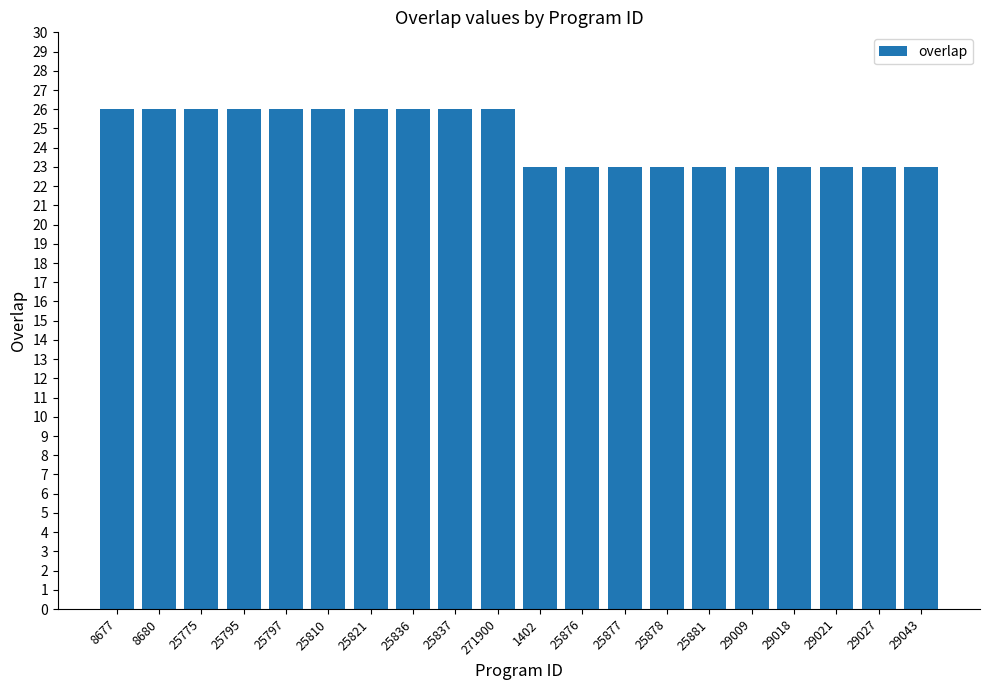

What is the difference between the maximum and minimum values?

3